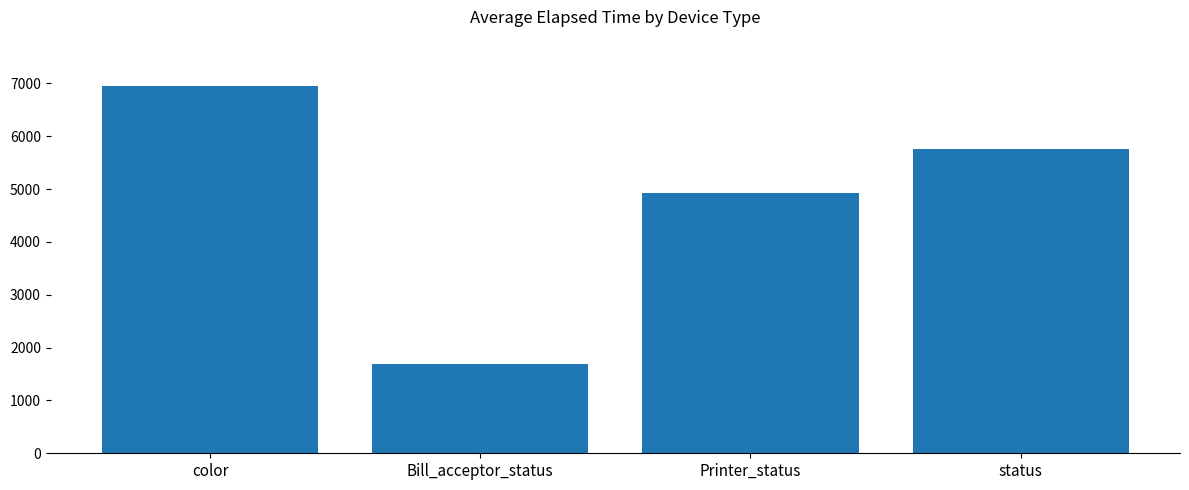

The chart shows a value of 4924 at Printer_status. True or false?

True